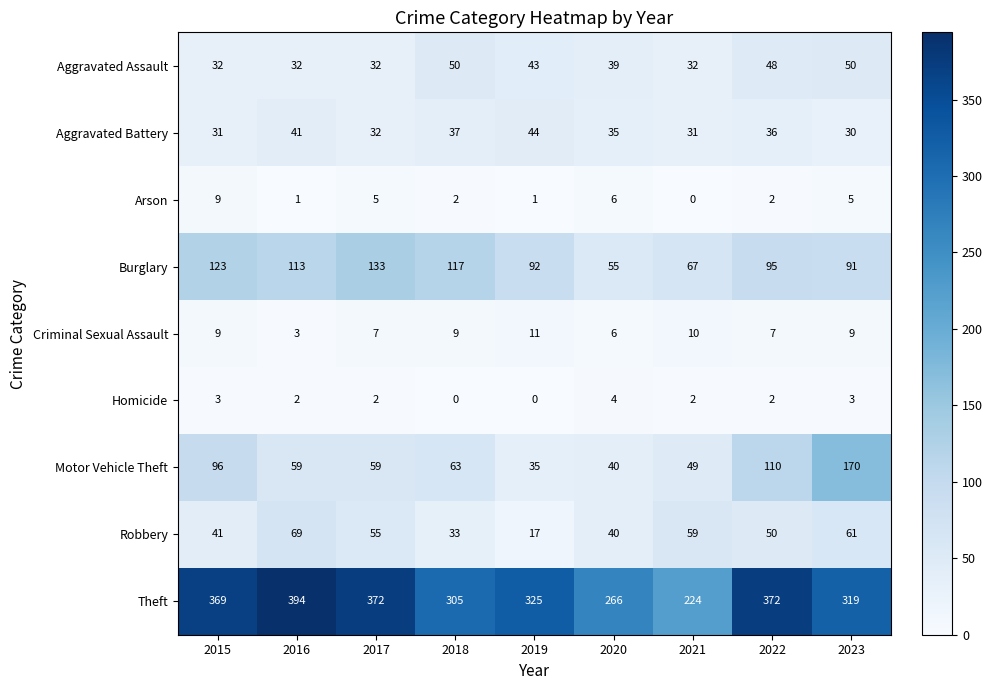

Between 2016 and 2023, which series saw the biggest shift?

Motor Vehicle Theft